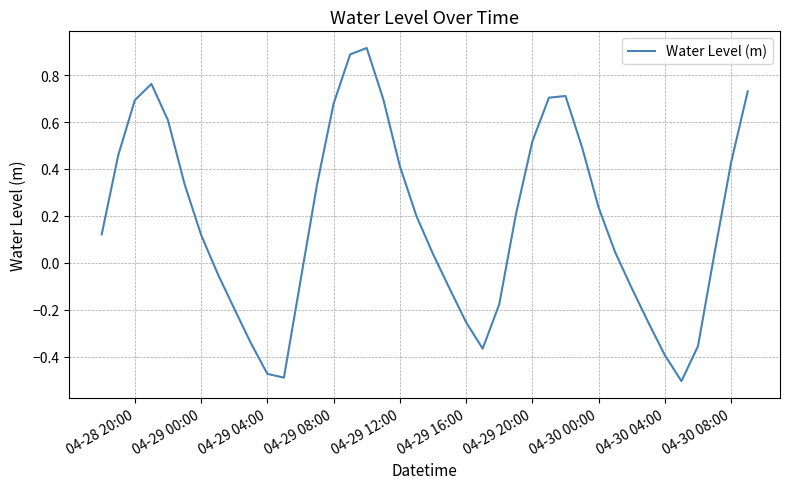

What is the greatest value displayed?

0.9